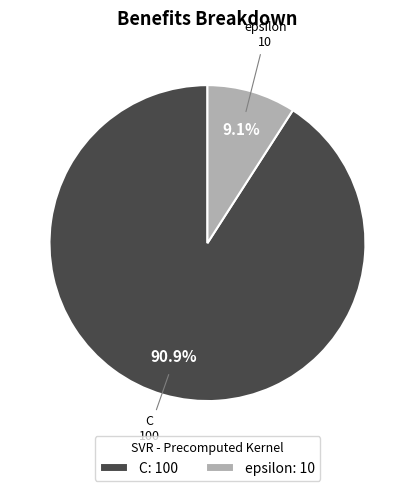

Does any single category account for the majority?

Yes